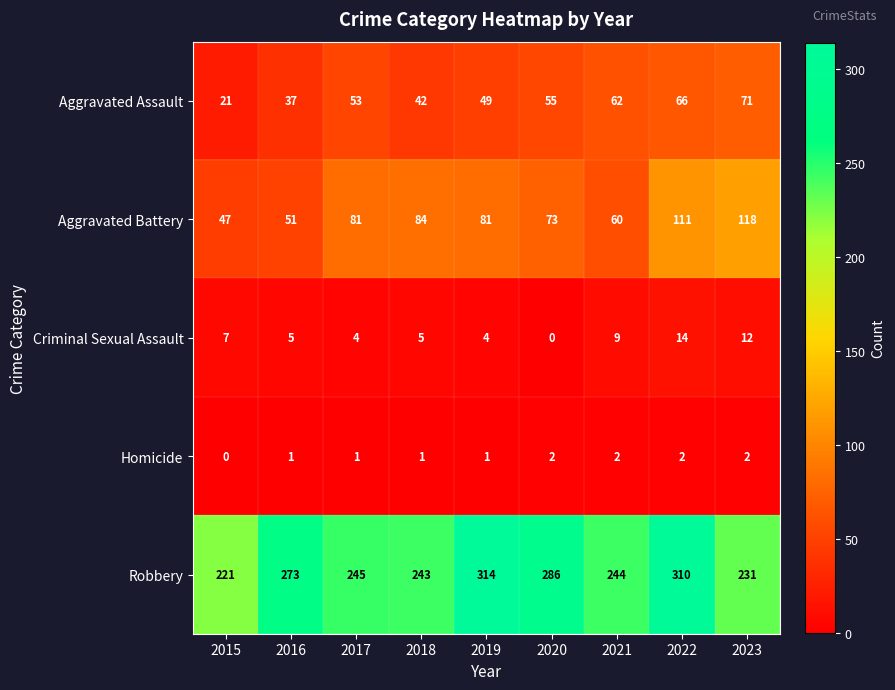

Is the value of Robbery at 2023 greater than the value of Aggravated Assault at 2018?

Yes